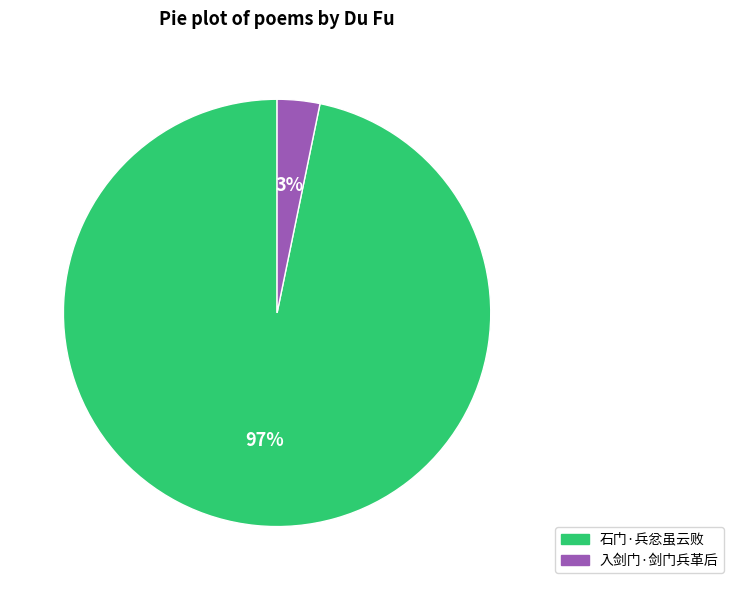

The 入剑门·剑门兵革后 slice represents 3% of the pie. True or false?

True